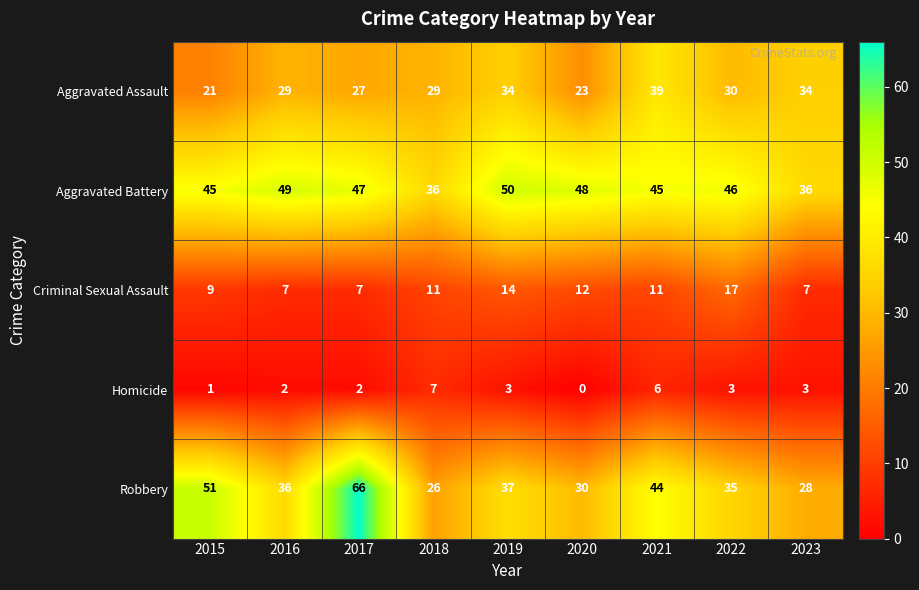

Rank the series by their maximum value, from lowest to highest.

Homicide, Criminal Sexual Assault, Aggravated Assault, Aggravated Battery, Robbery